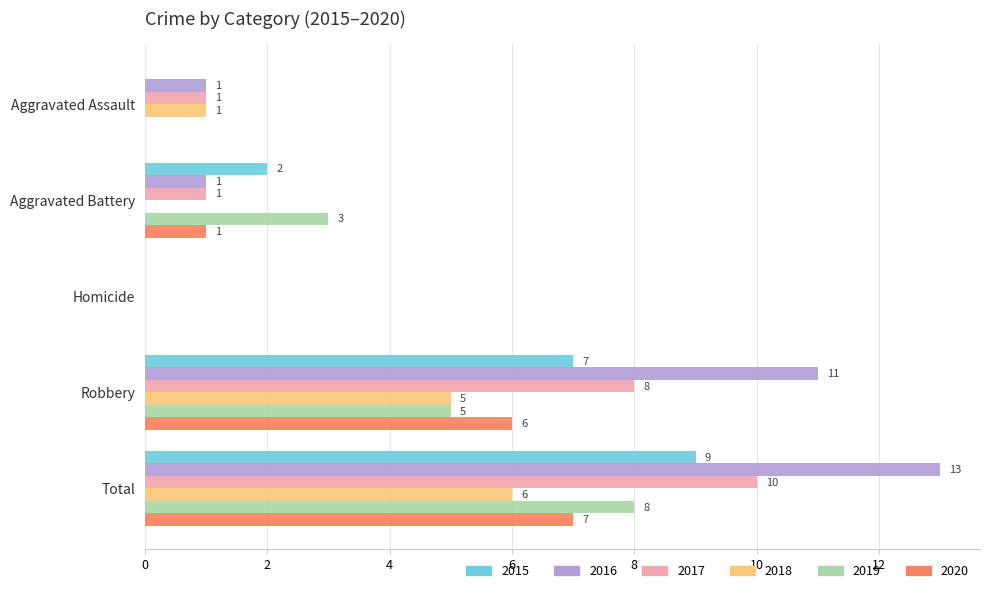

What are all the series names shown in the legend?

2015, 2016, 2017, 2018, 2019, 2020